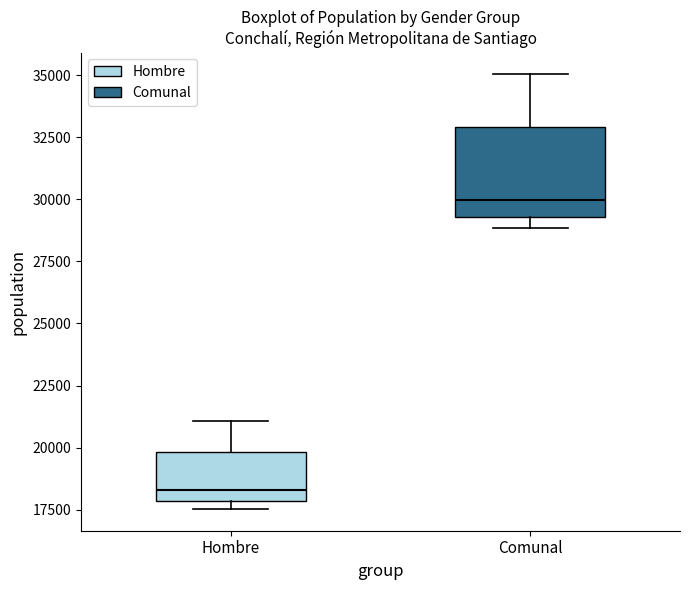

Where does the median line of the box for Comunal sit on the y-axis? The values are not printed on the chart, so give them approximately, as read against the axis.

30000